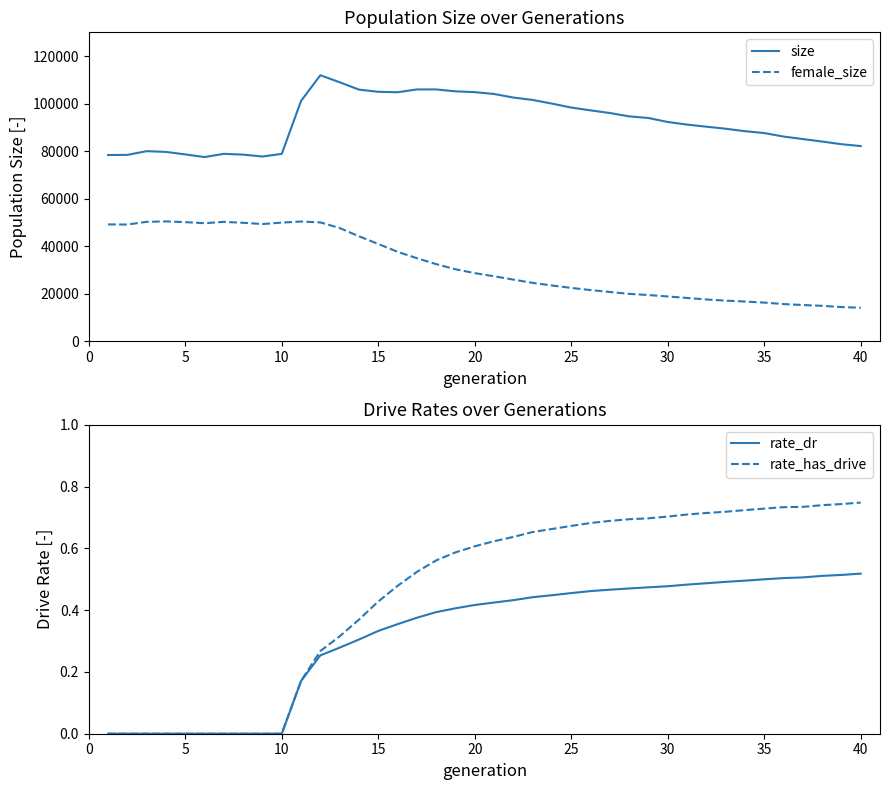

Which series has the widest spread of values?

female_size